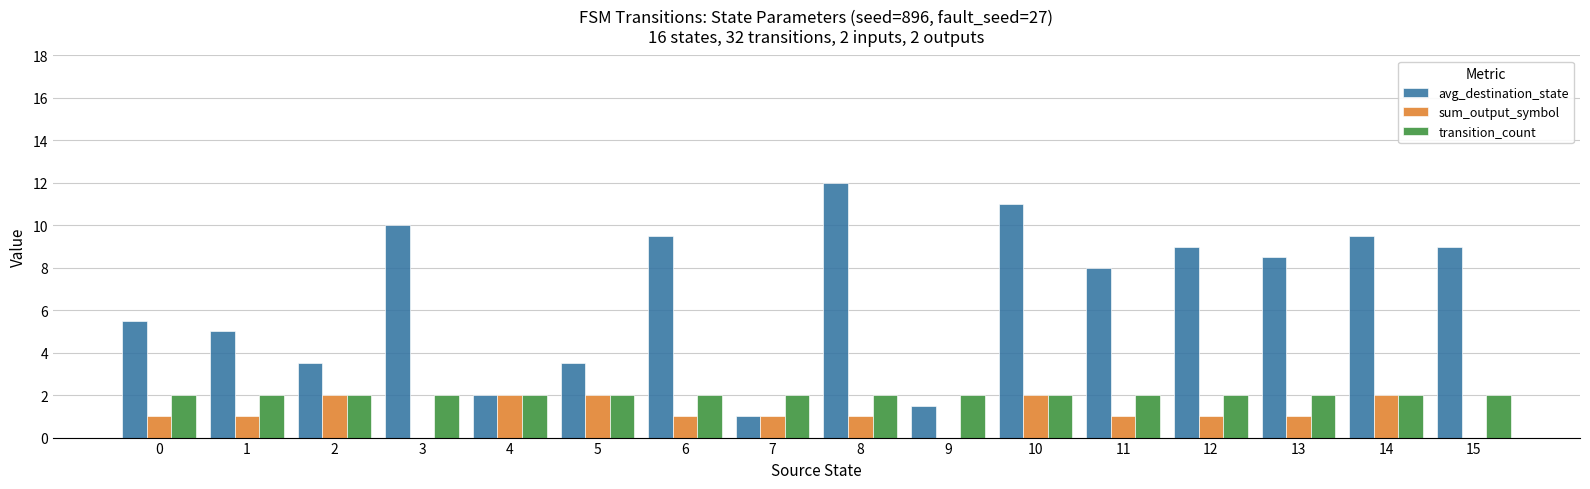

Reading right to left, extract all data points from this chart.

avg_destination_state: 15=9.0	14=9.5	13=8.5	12=9.0	11=8.0	10=11.0	9=1.5	8=12.0	7=1.0	6=9.5	5=3.5	4=2.0	3=10.0	2=3.5	1=5.0	0=5.5
sum_output_symbol: 15=0.0	14=2.0	13=1.0	12=1.0	11=1.0	10=2.0	9=0.0	8=1.0	7=1.0	6=1.0	5=2.0	4=2.0	3=0.0	2=2.0	1=1.0	0=1.0
transition_count: 15=2.0	14=2.0	13=2.0	12=2.0	11=2.0	10=2.0	9=2.0	8=2.0	7=2.0	6=2.0	5=2.0	4=2.0	3=2.0	2=2.0	1=2.0	0=2.0